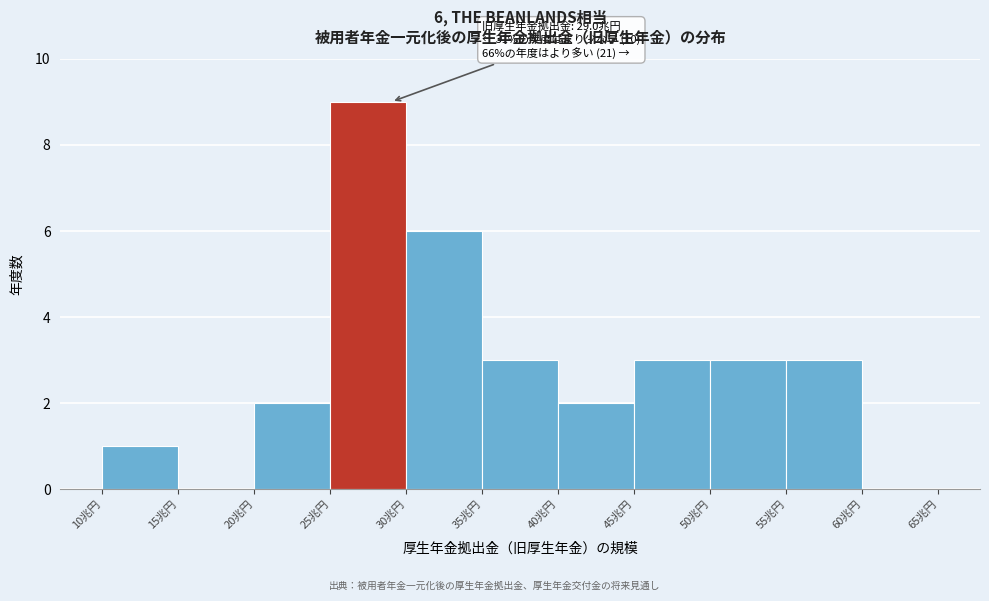

Which range on the x-axis has the tallest bar?

25 to 30